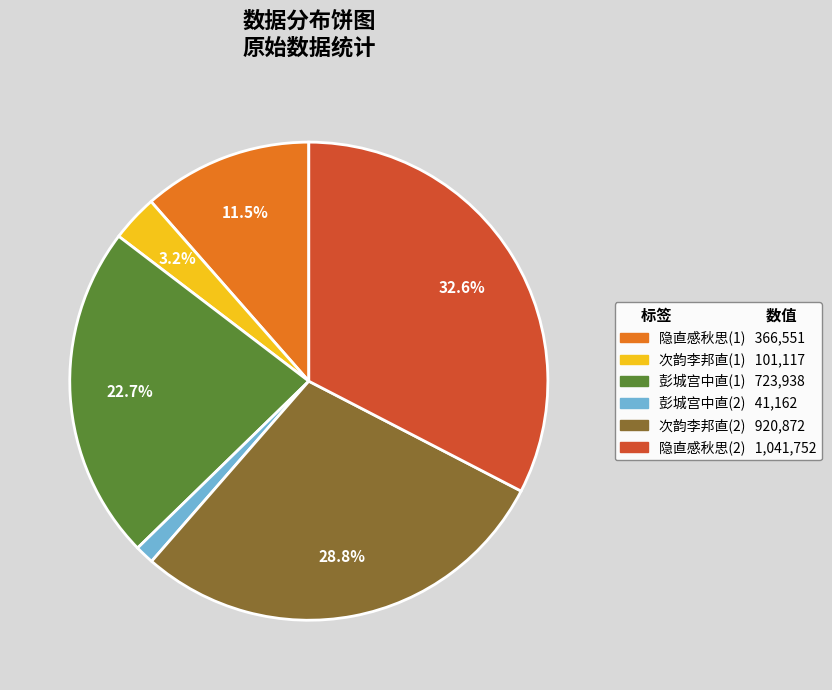

Is there any slice that represents more than half of the pie?

No